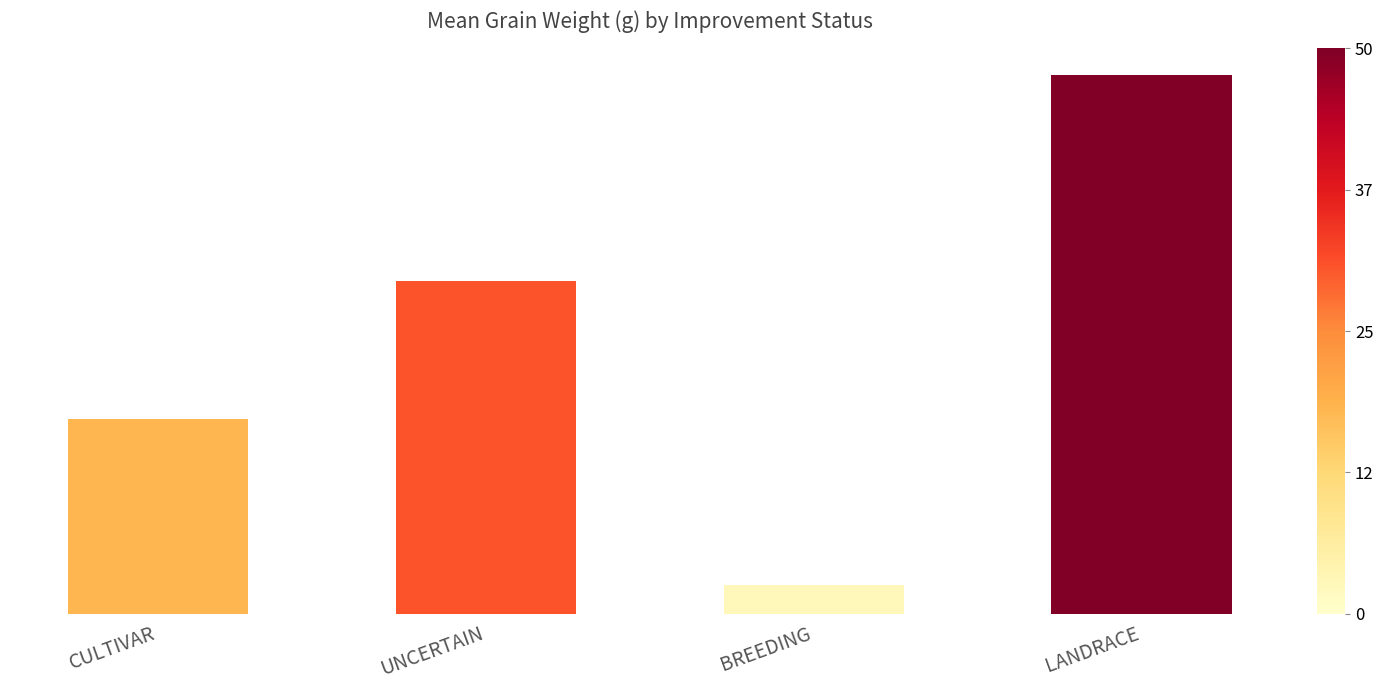

What is the smallest value displayed?

2.7